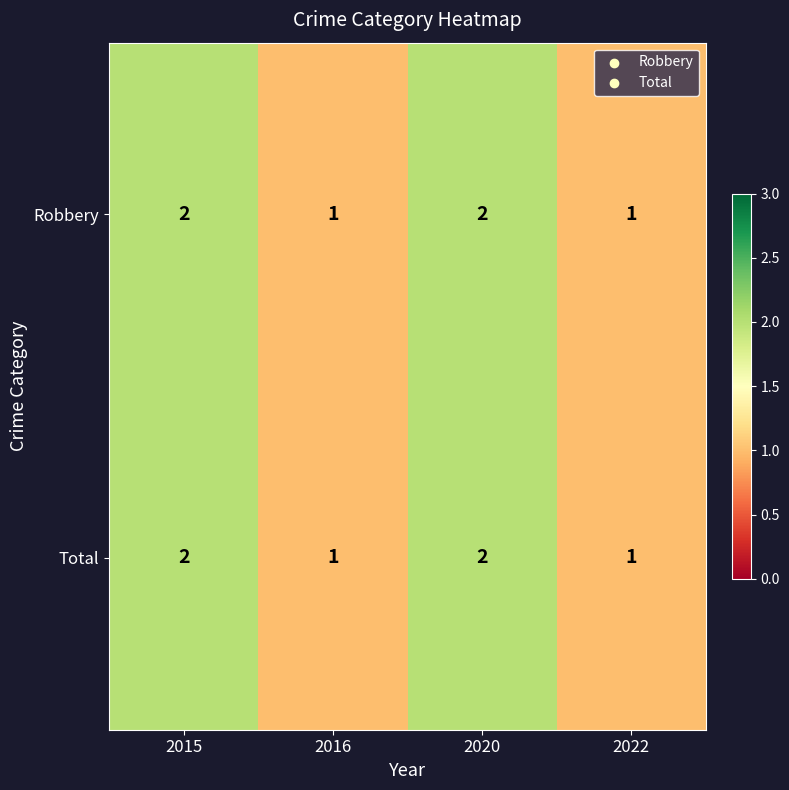

What is the sum of all Robbery values?

6